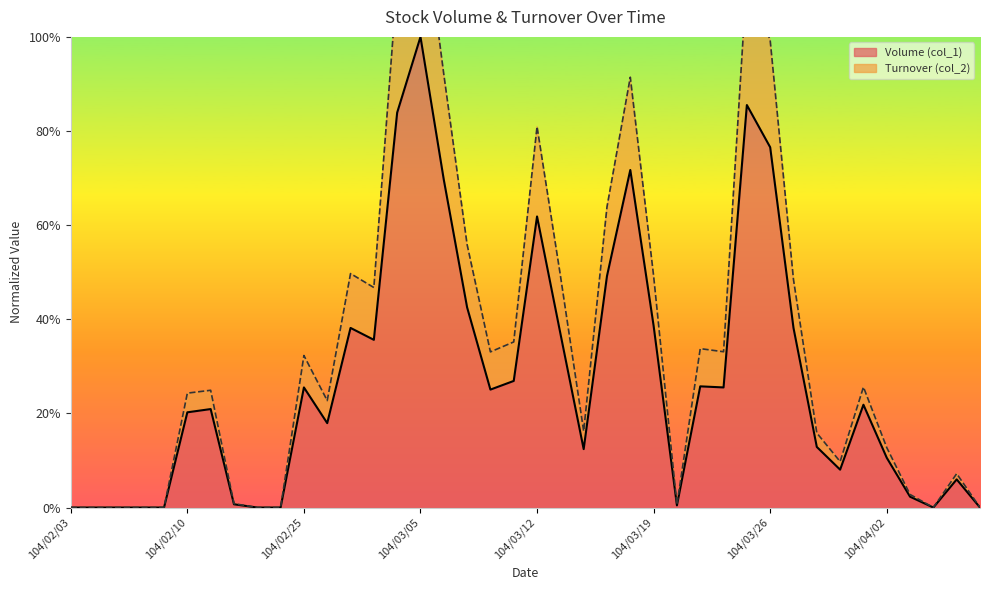

True or false: Turnover (col_2) and Volume (col_1) cross at least once.

False